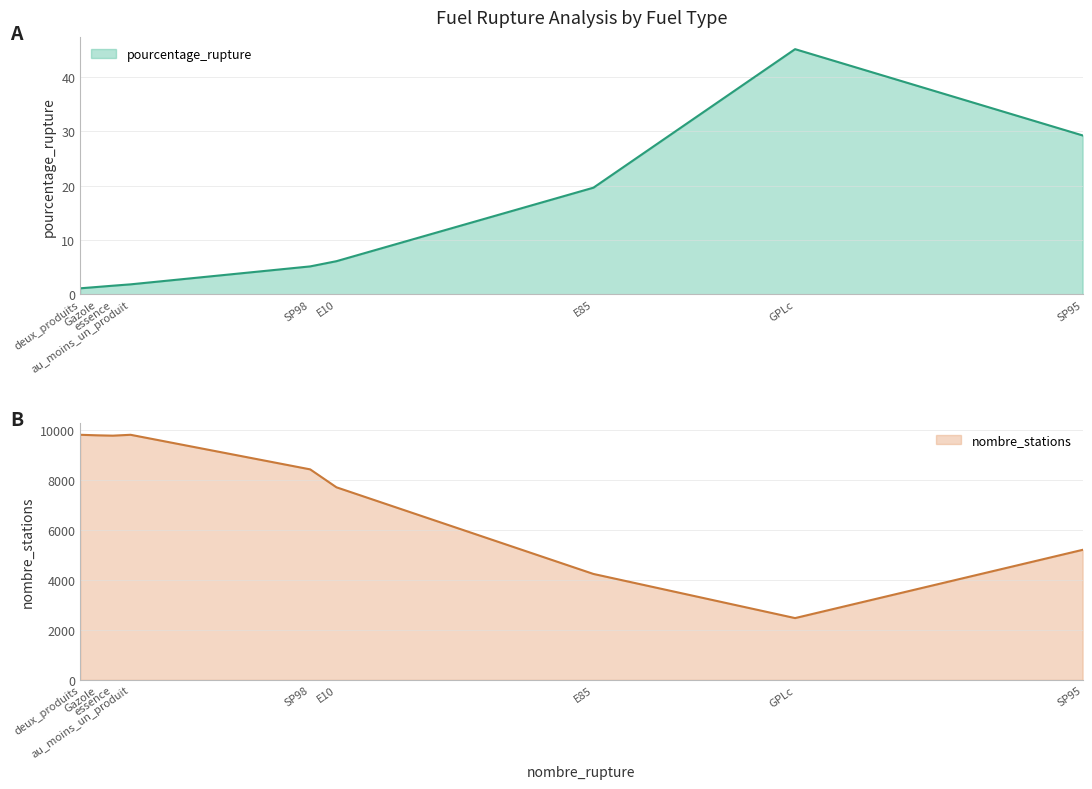

Reading left to right, list all the values displayed in this chart.

pourcentage_rupture: E10=6.1	E85=19.6	GPLc=45.1	Gazole=1.4	SP95=29.2	SP98=5.1	au_moins_un_produit=1.8	deux_produits=1.1	essence=1.6
nombre_stations: E10=7703.0	E85=4238.0	GPLc=2473.0	Gazole=9781.0	SP95=5202.0	SP98=8420.0	au_moins_un_produit=9803.0	deux_produits=9803.0	essence=9768.0